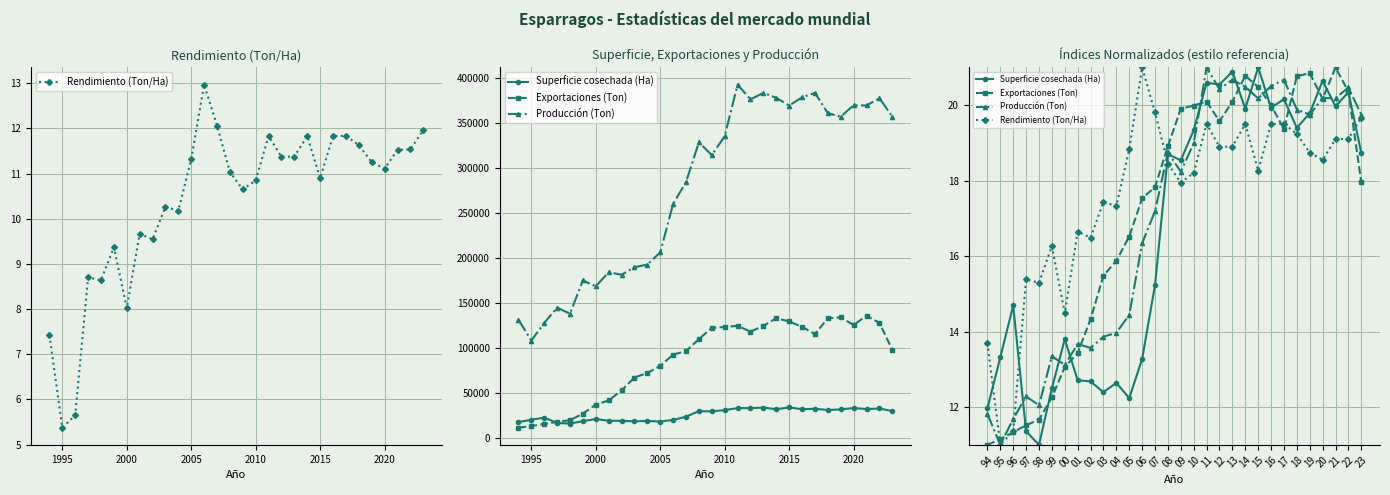

What are all the series names shown in the legend?

Rendimiento (Ton/Ha), Superficie cosechada (Ha), Exportaciones (Ton), Producción (Ton)